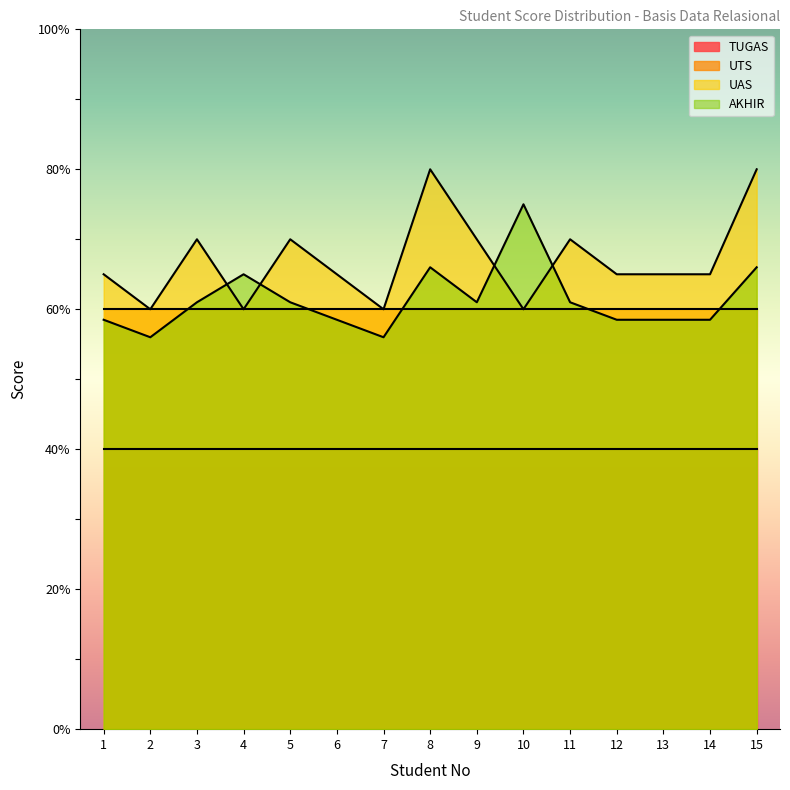

Which has a higher value, 7 or 1?

1